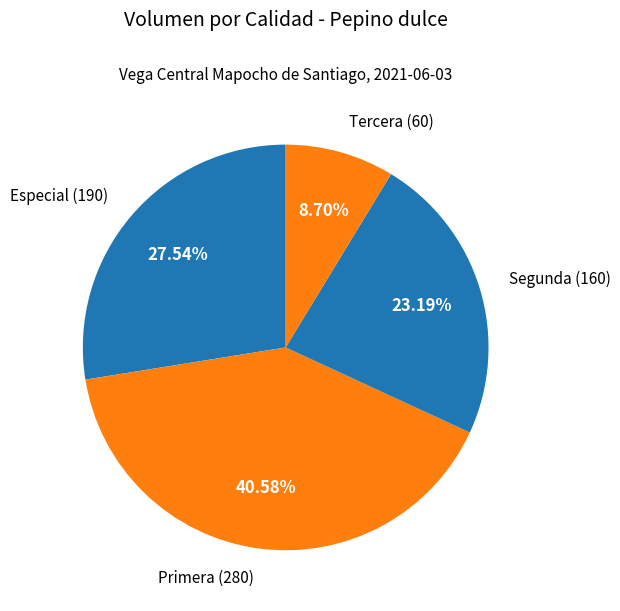

How many segments does this pie chart have?

4